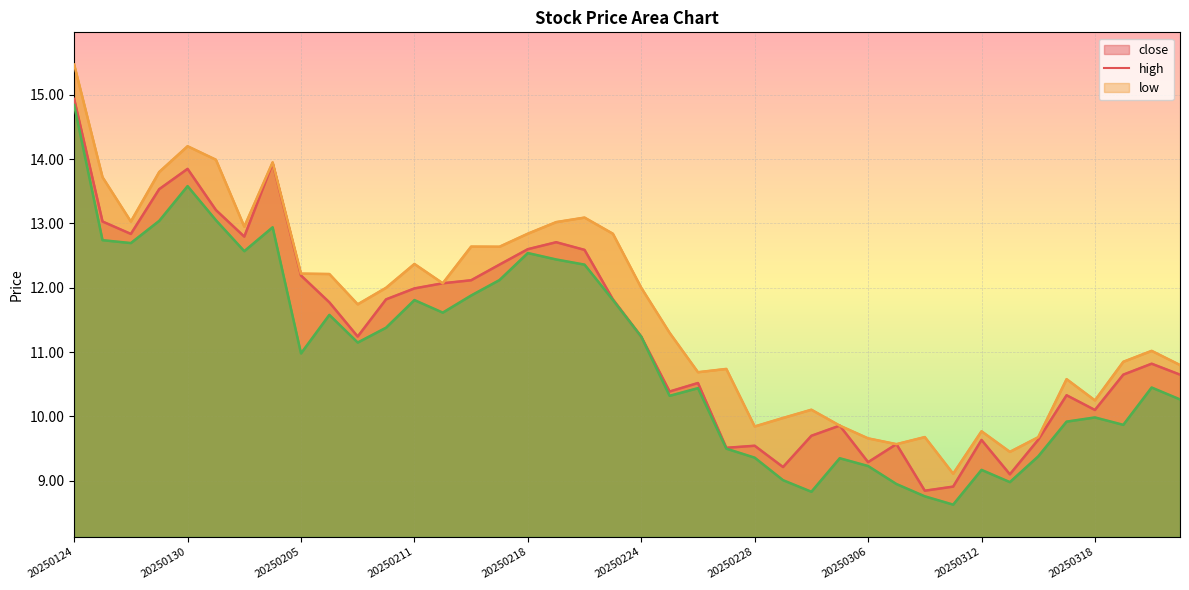

Reading left to right, extract all data points from this chart.

close: 14.9	13.0	12.8	13.5	13.8	13.2	12.8	13.9	12.2	11.8	11.2	11.8	12.0	12.1	12.1	12.4	12.6	12.7	12.6	11.8	11.2	10.4	10.5	9.5	9.5	9.2	9.7	9.9	9.3	9.6	8.8	8.9	9.6	9.1	9.6	10.3	10.1	10.7	10.8	10.7
high: 15.5	13.7	13.0	13.8	14.2	14.0	12.9	13.9	12.2	12.2	11.7	12.0	12.4	12.1	12.6	12.6	12.8	13.0	13.1	12.8	12.0	11.3	10.7	10.7	9.8	10.0	10.1	9.9	9.7	9.6	9.7	9.1	9.8	9.4	9.7	10.6	10.2	10.8	11.0	10.8
low: 14.8	12.7	12.7	13.0	13.6	13.1	12.6	12.9	11.0	11.6	11.1	11.4	11.8	11.6	11.9	12.1	12.5	12.4	12.4	11.8	11.2	10.3	10.4	9.5	9.4	9.0	8.8	9.4	9.2	8.9	8.8	8.6	9.2	9.0	9.4	9.9	10.0	9.9	10.4	10.3